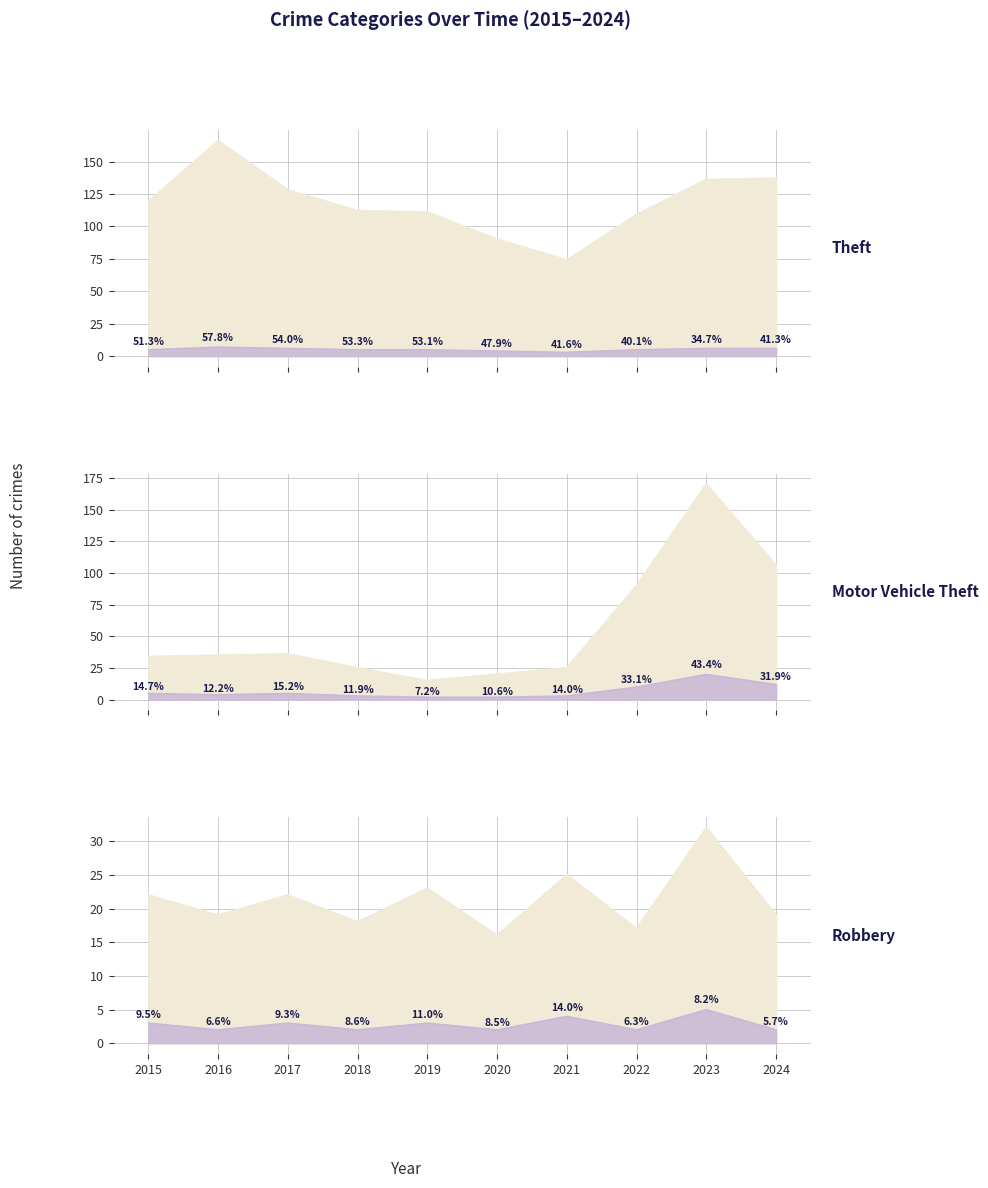

Which series has the largest range (max minus min)?

Motor Vehicle Theft